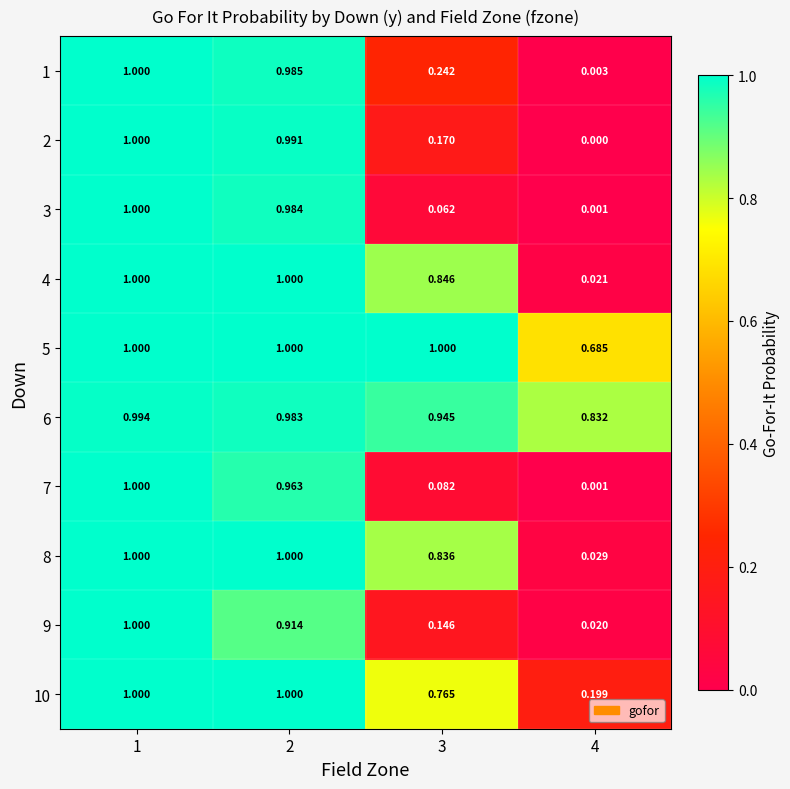

Is the value of 9 at 1 greater than the value of 7 at 2?

Yes